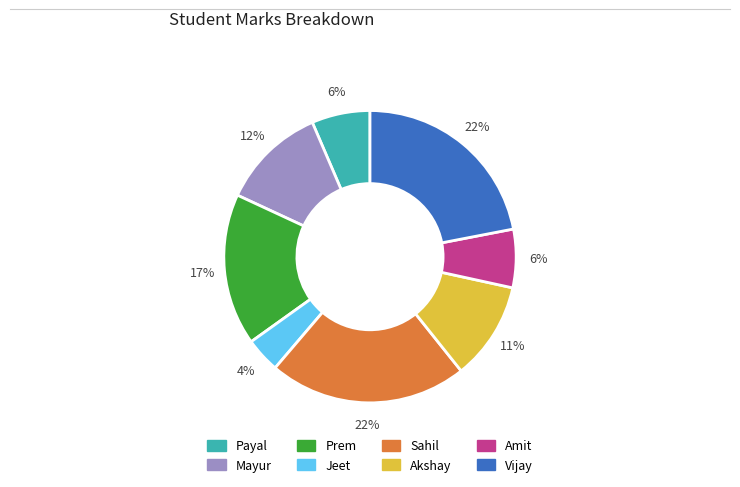

What percentage is the Prem slice, to the nearest percent?

17%